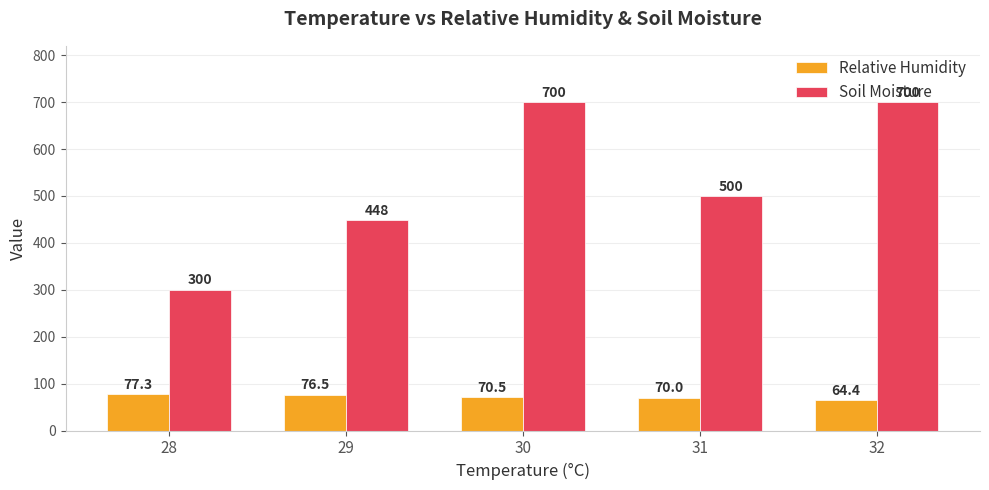

List the series in order of their peak value, lowest first.

Relative Humidity, Soil Moisture